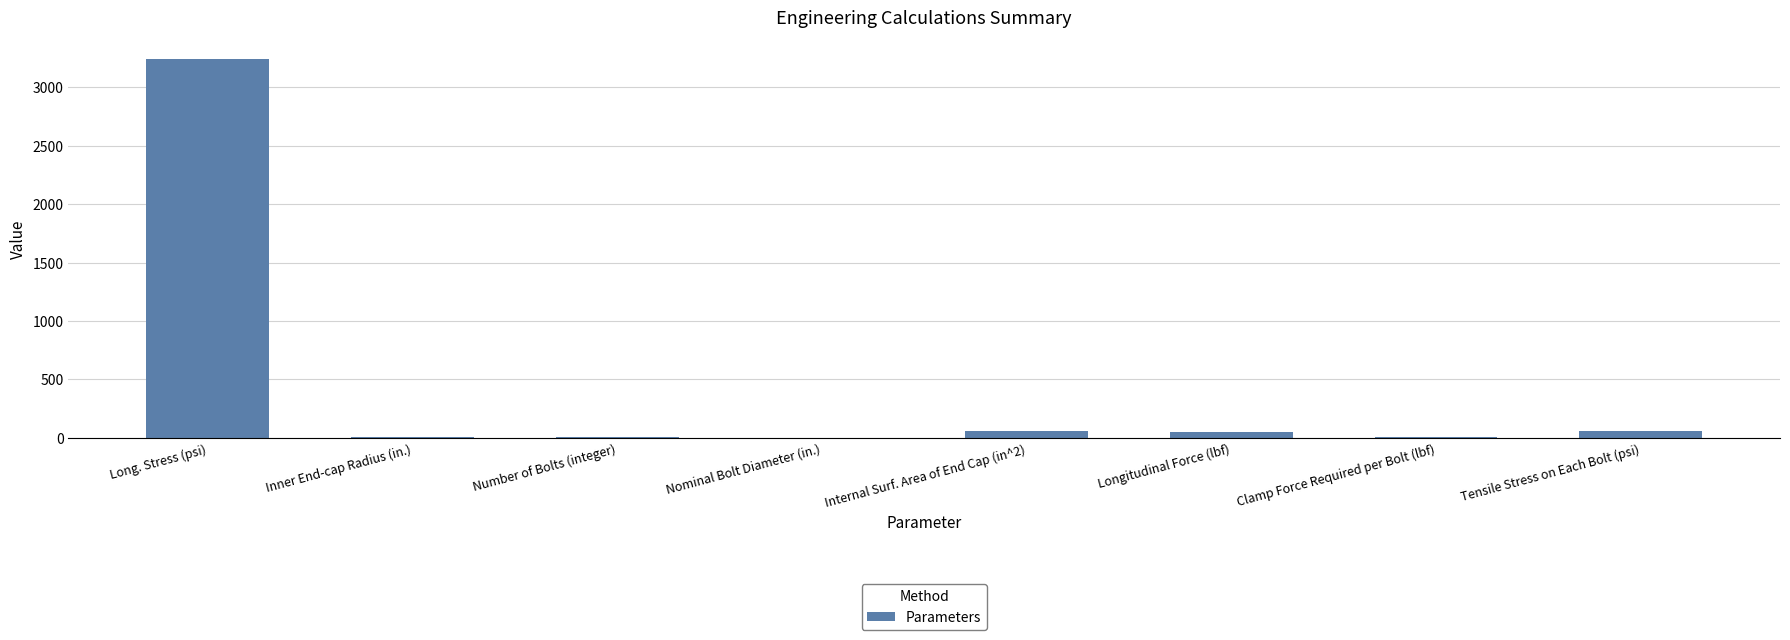

Between Internal Surf. Area of End Cap (in^2) and Number of Bolts (integer), which is larger?

Internal Surf. Area of End Cap (in^2)